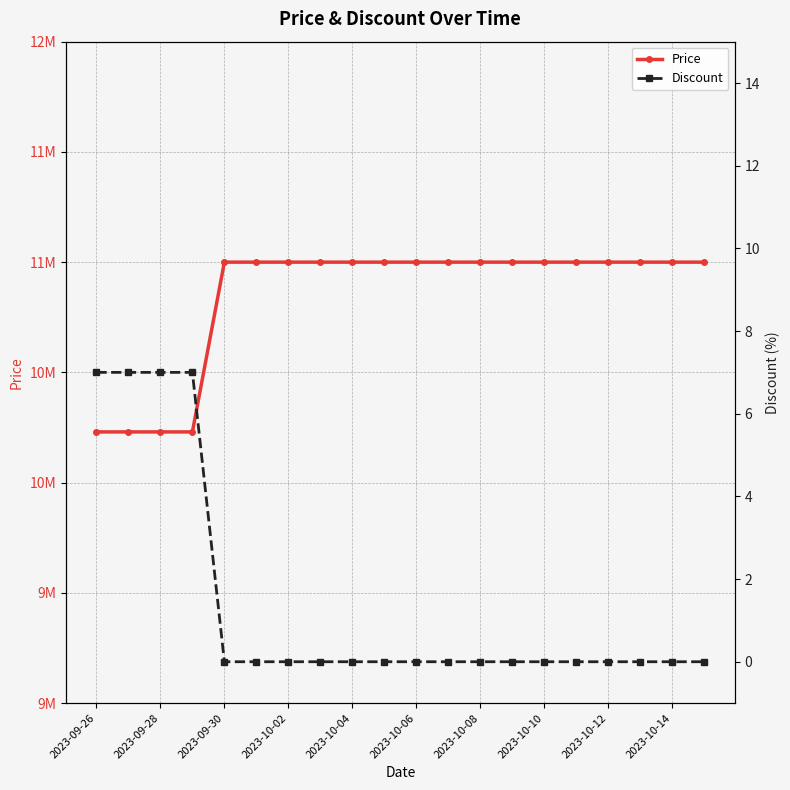

How many lines are shown in the chart?

2